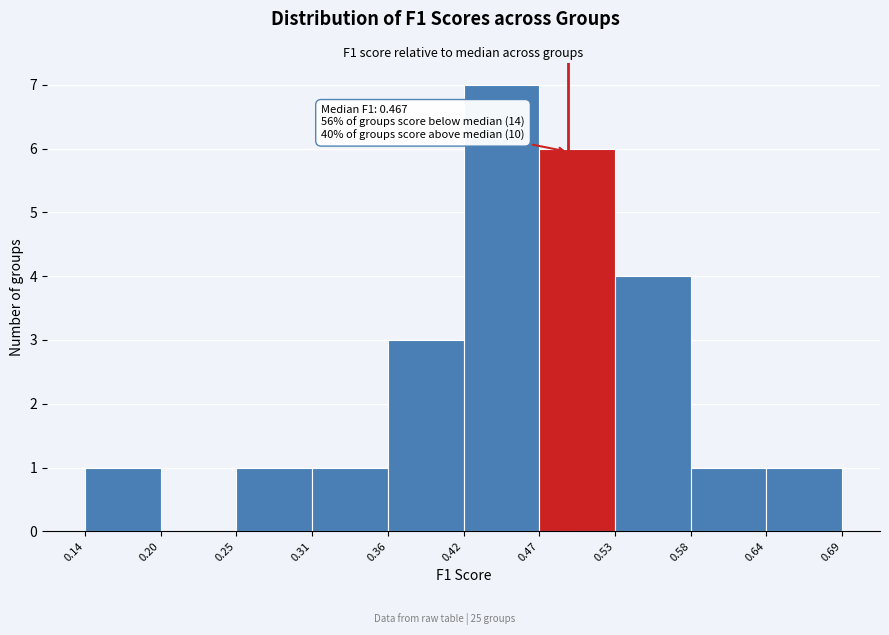

Over which range of the x-axis is the bar tallest?

0.42 to 0.47